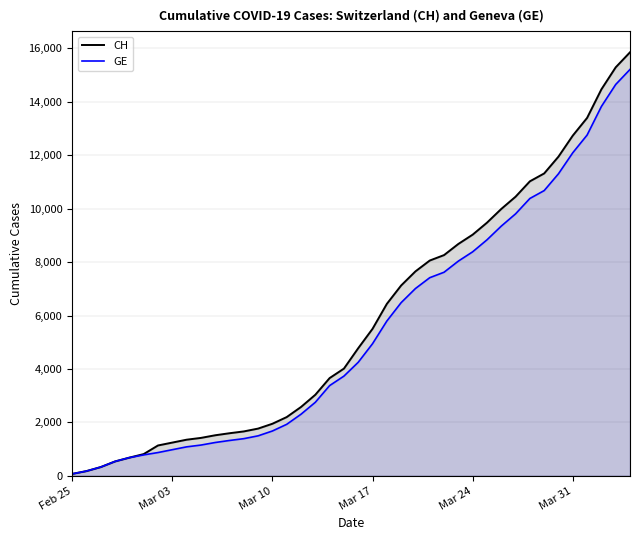

Which series has the largest range (max minus min)?

CH